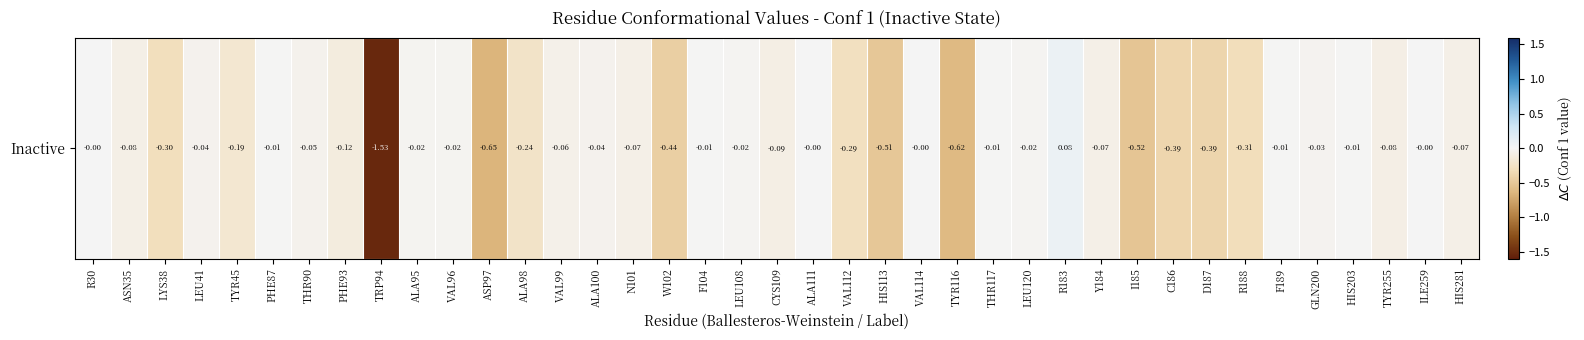

Count the number of categories in the chart.

39